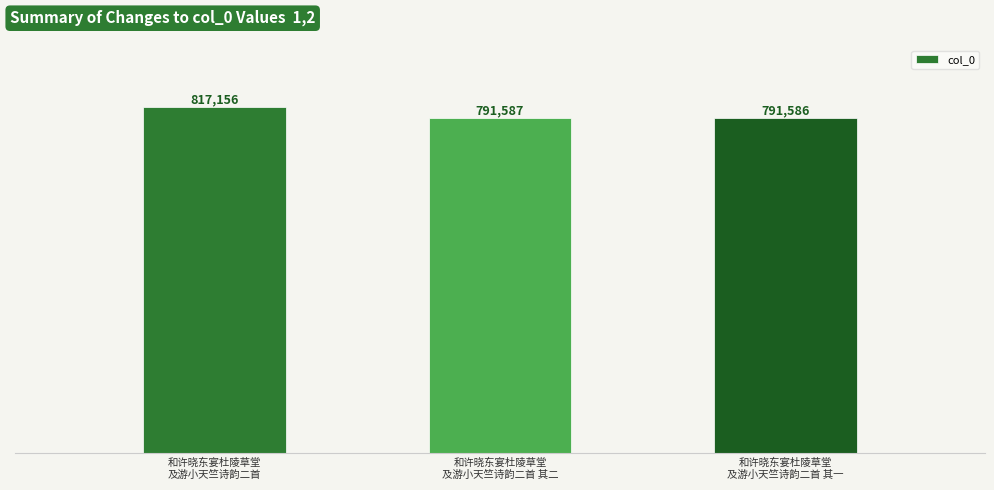

Reading left to right, extract all data points from this chart.

和许晓东宴杜陵草堂
及游小天竺诗韵二首=817156	和许晓东宴杜陵草堂
及游小天竺诗韵二首 其二=791587	和许晓东宴杜陵草堂
及游小天竺诗韵二首 其一=791586